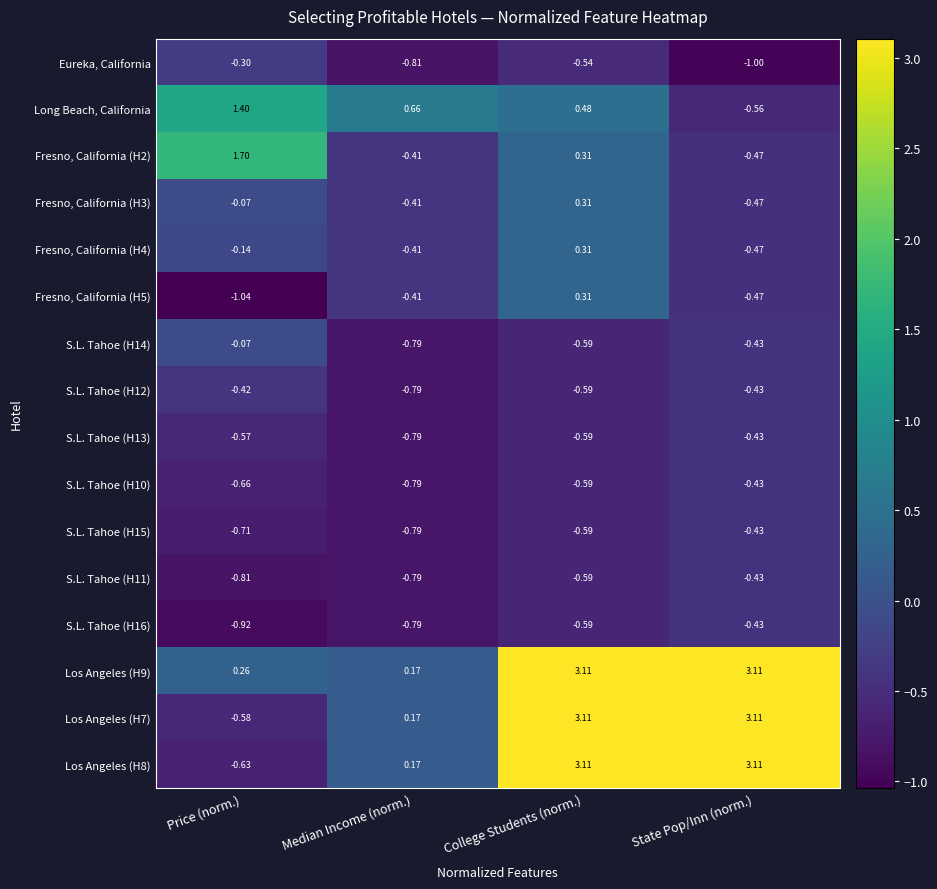

What is the total value across all series at College Students (norm.)?

6.4